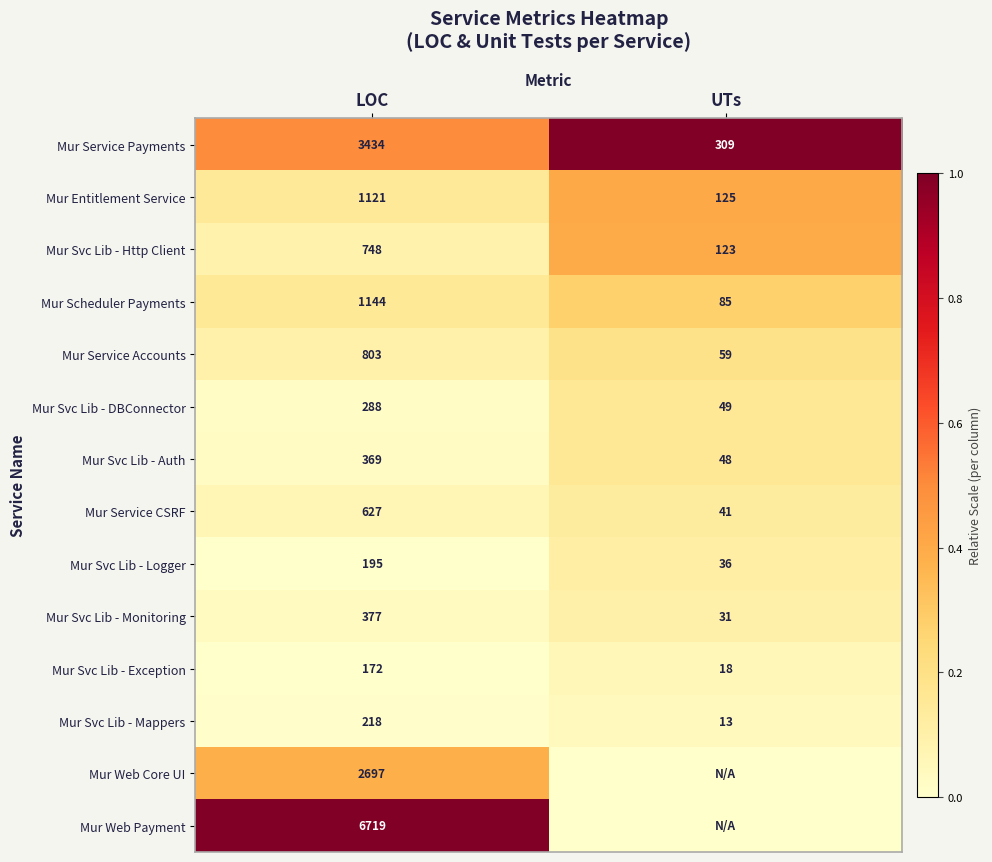

Rank the categories by Mur Entitlement Service value from highest to lowest.

LOC, UTs